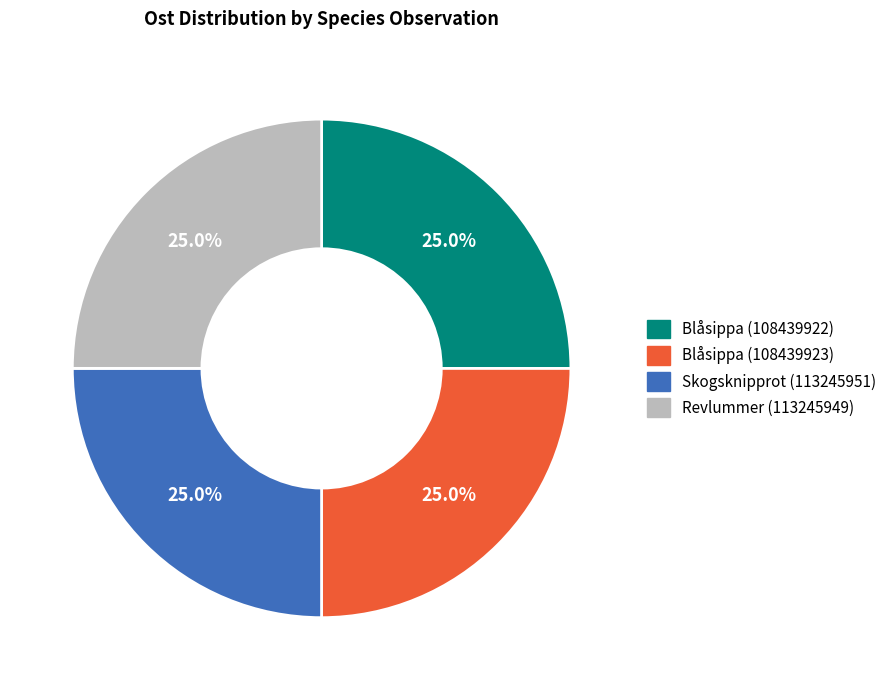

What is the ratio of the value at Skogsknipprot (113245951) to the value at Blåsippa (108439923)?

1.0